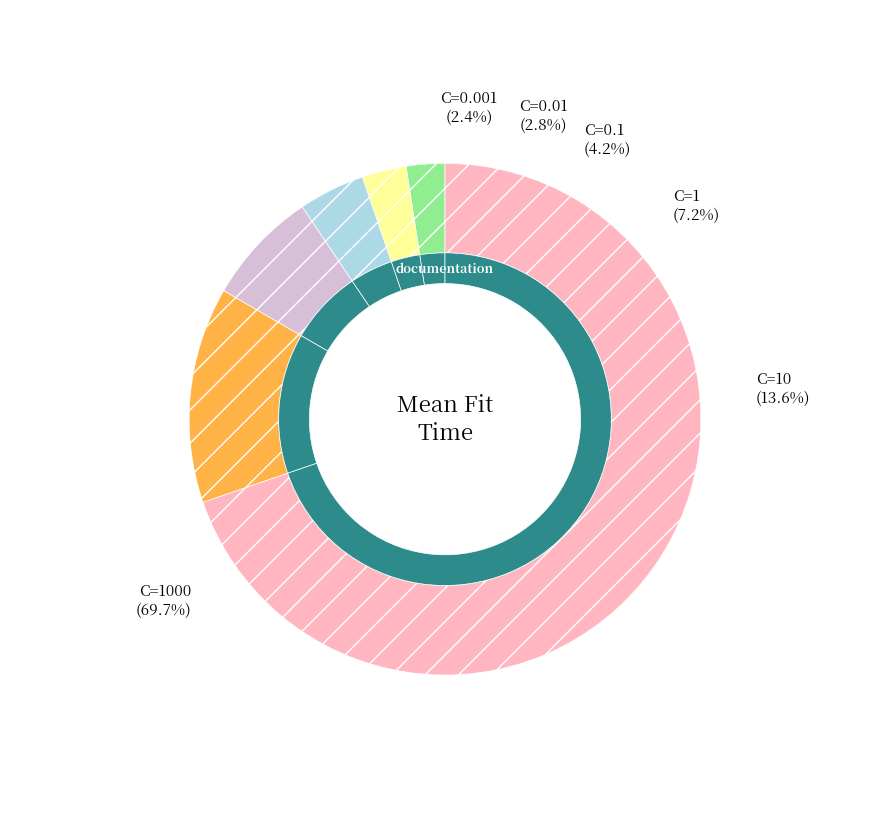

Count the number of slices in the pie.

6